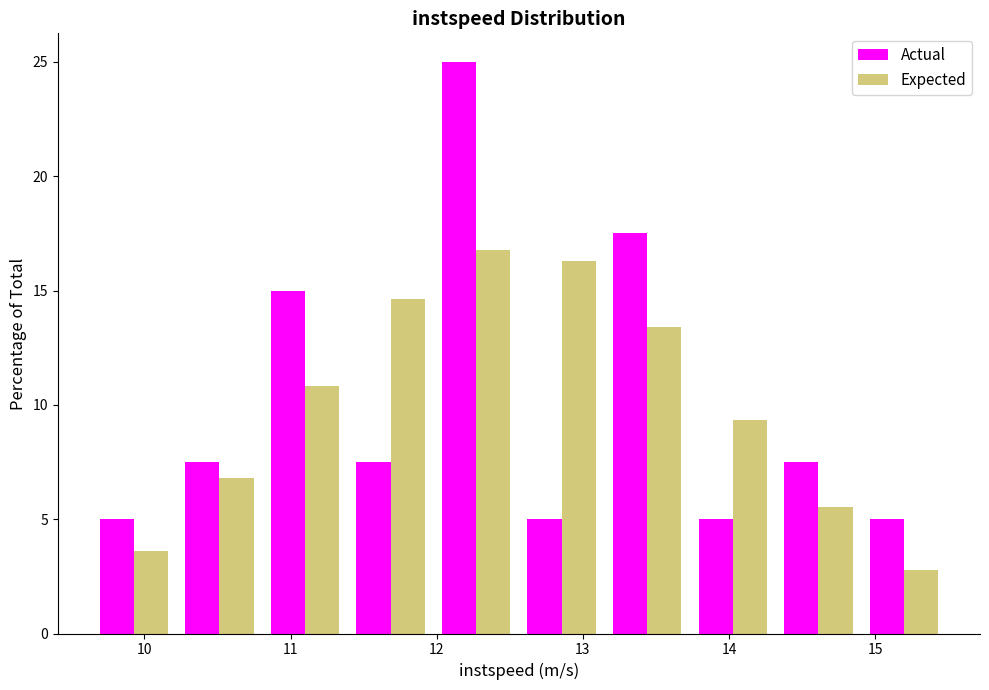

Reading left to right, list every range on the x-axis with the height of the bar of each series over it. Neither the bar edges nor the heights are printed on the chart, so give them approximately, as read against the axes.

9.6 to 10.2: Actual=5.0	Expected=3.5
10.2 to 10.8: Actual=7.5	Expected=7.0
10.8 to 11.4: Actual=15.0	Expected=11.0
11.4 to 12.0: Actual=7.5	Expected=14.5
12.0 to 12.6: Actual=25.0	Expected=17.0
12.6 to 13.1: Actual=5.0	Expected=16.5
13.1 to 13.7: Actual=17.5	Expected=13.5
13.7 to 14.3: Actual=5.0	Expected=9.5
14.3 to 14.9: Actual=7.5	Expected=5.5
14.9 to 15.5: Actual=5.0	Expected=3.0